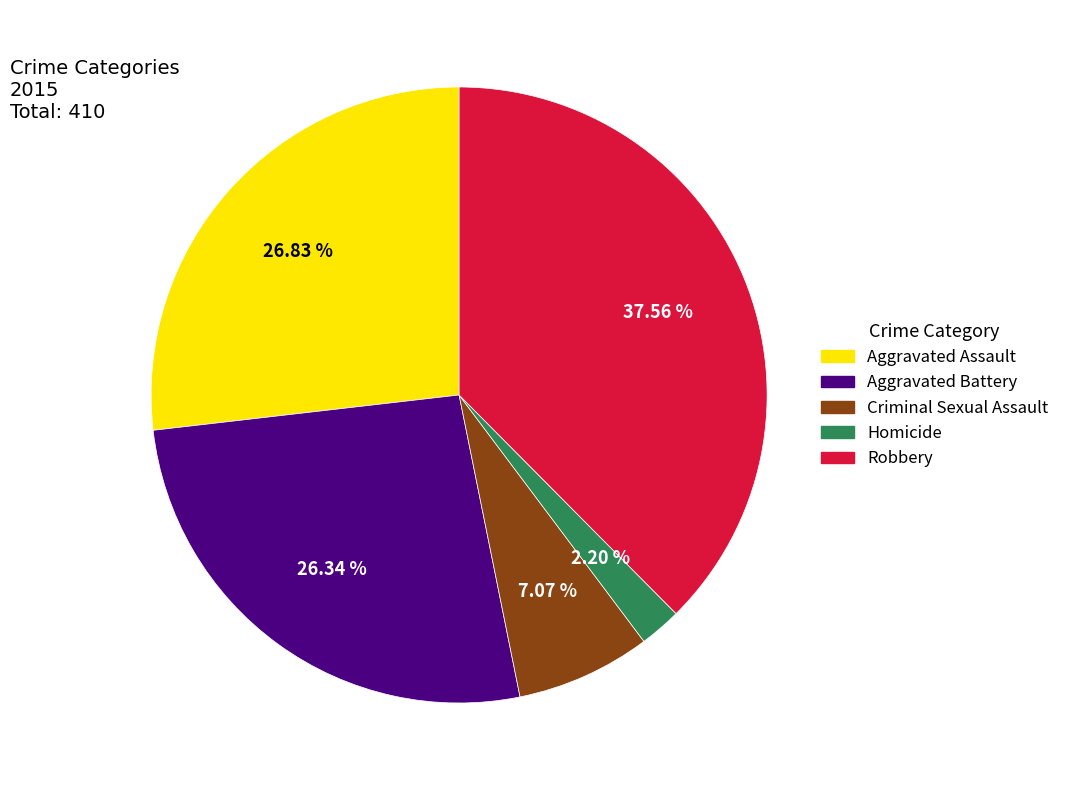

Approximately how many times larger is the value at Aggravated Battery compared to Homicide?

12.0